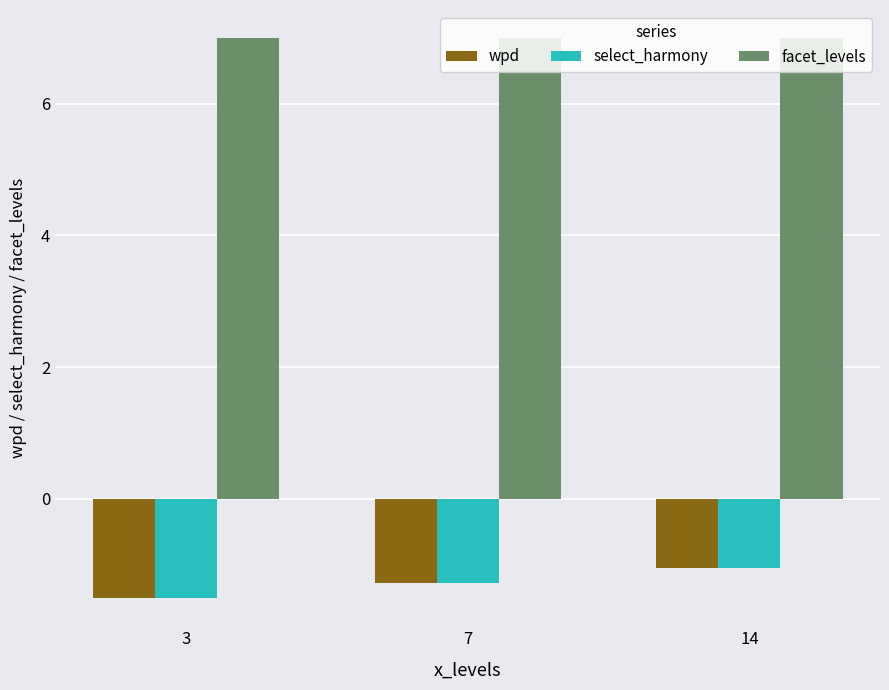

Which label corresponds to the smallest value in the chart?

3